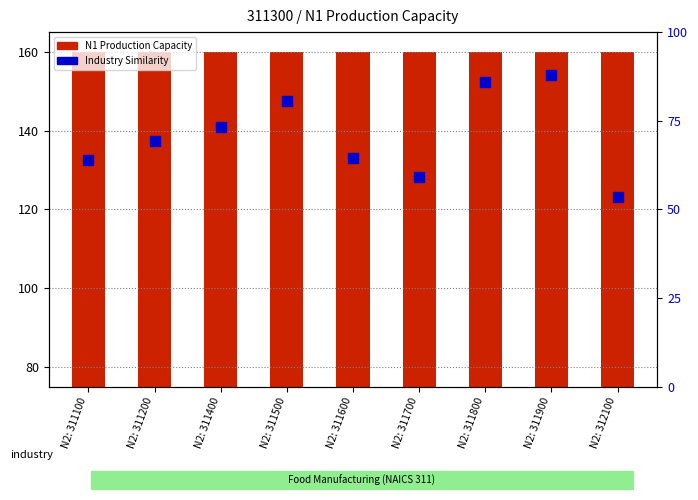

Are the bars grouped side by side (vs. stacked)?

Yes